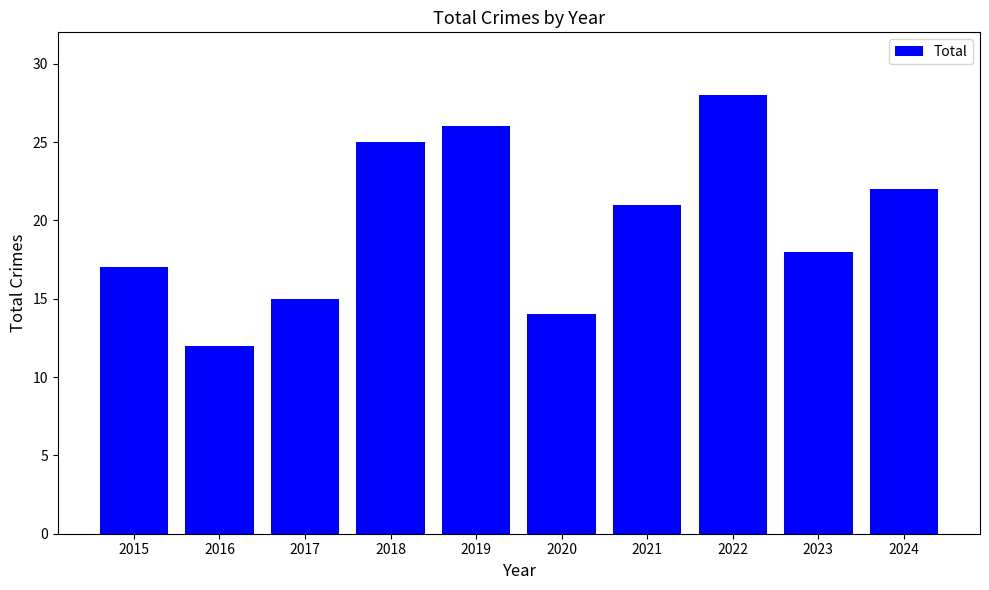

Approximately how many times larger is the value at 2015 compared to 2019?

0.7